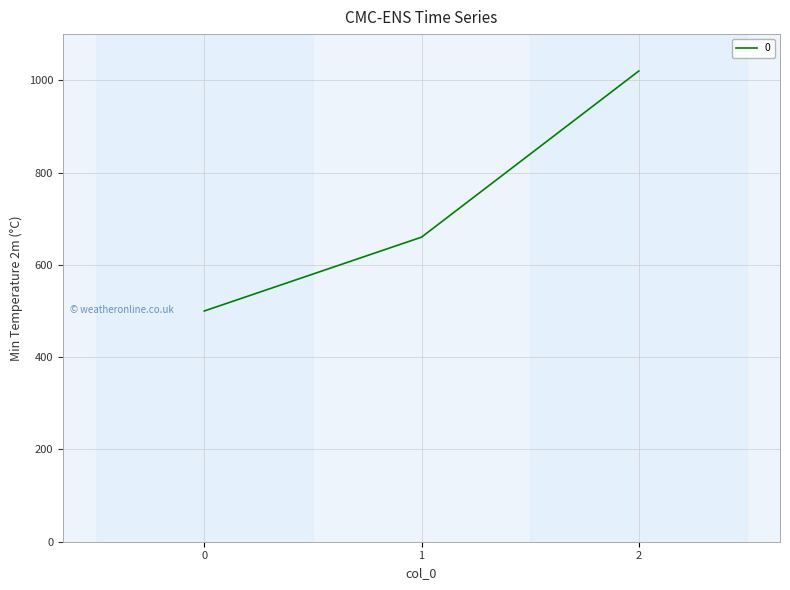

Rank the categories by value from highest to lowest.

2, 1, 0